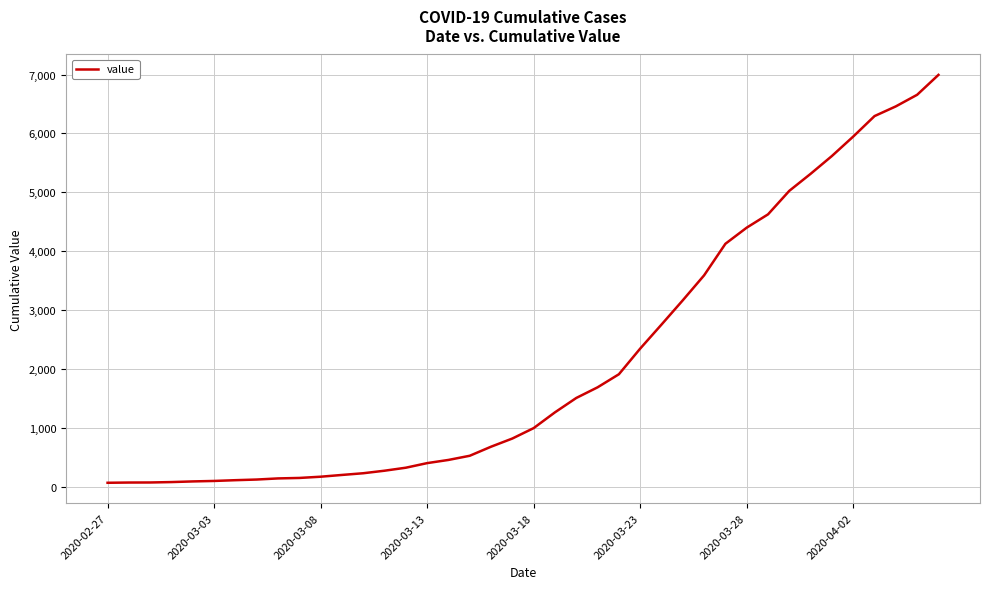

Does the chart have visible grid lines?

Yes